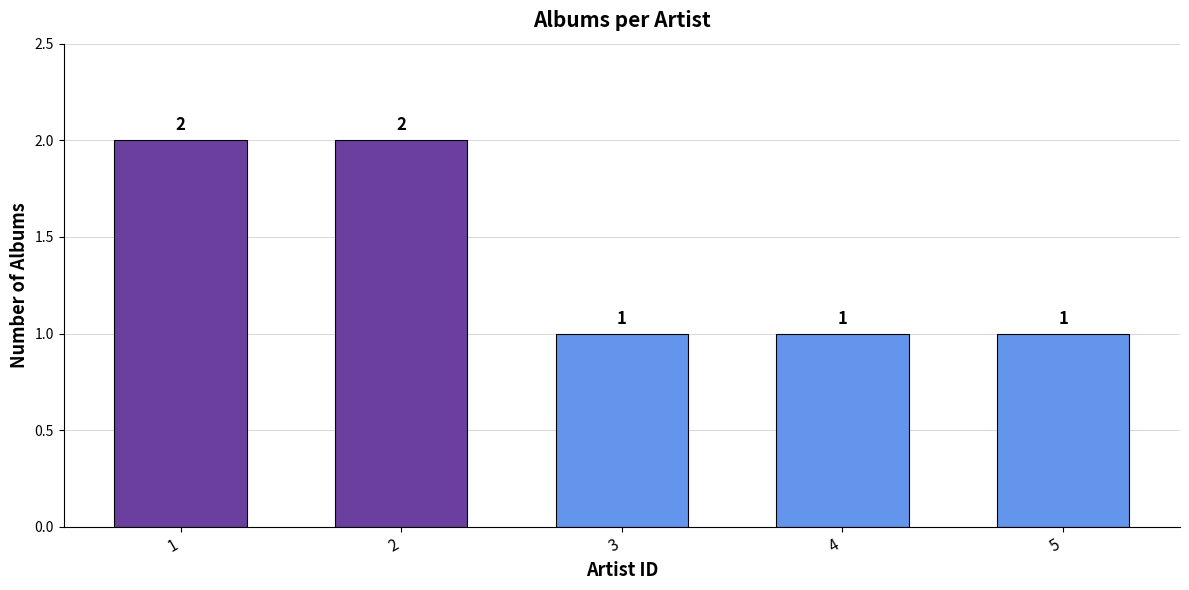

Is it true that the value at 1 is 1?

False